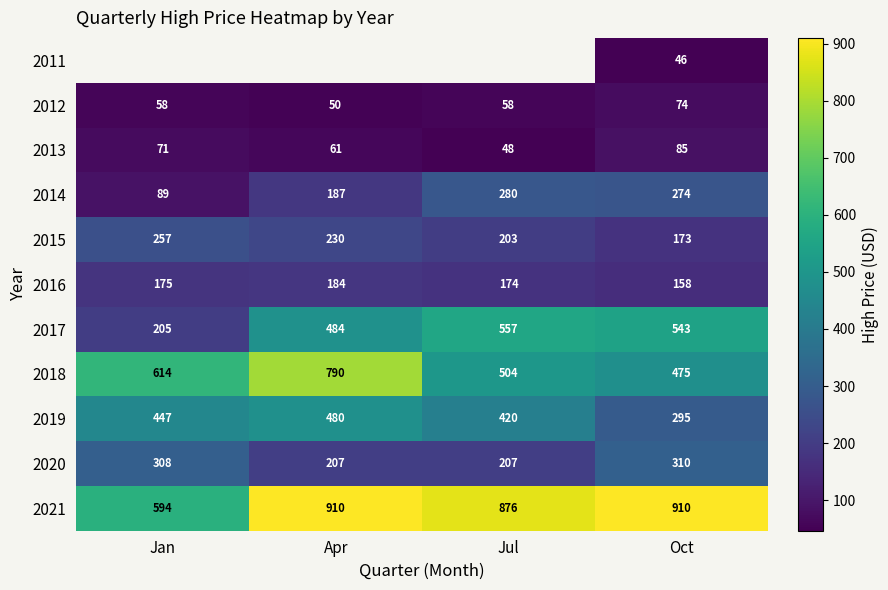

Is the value of 2016 at Jul greater than the value of 2021 at Oct?

No